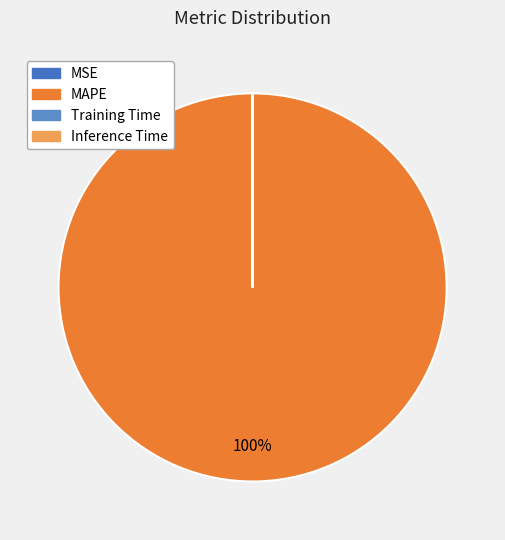

What is the smallest slice in the pie chart?

MSE